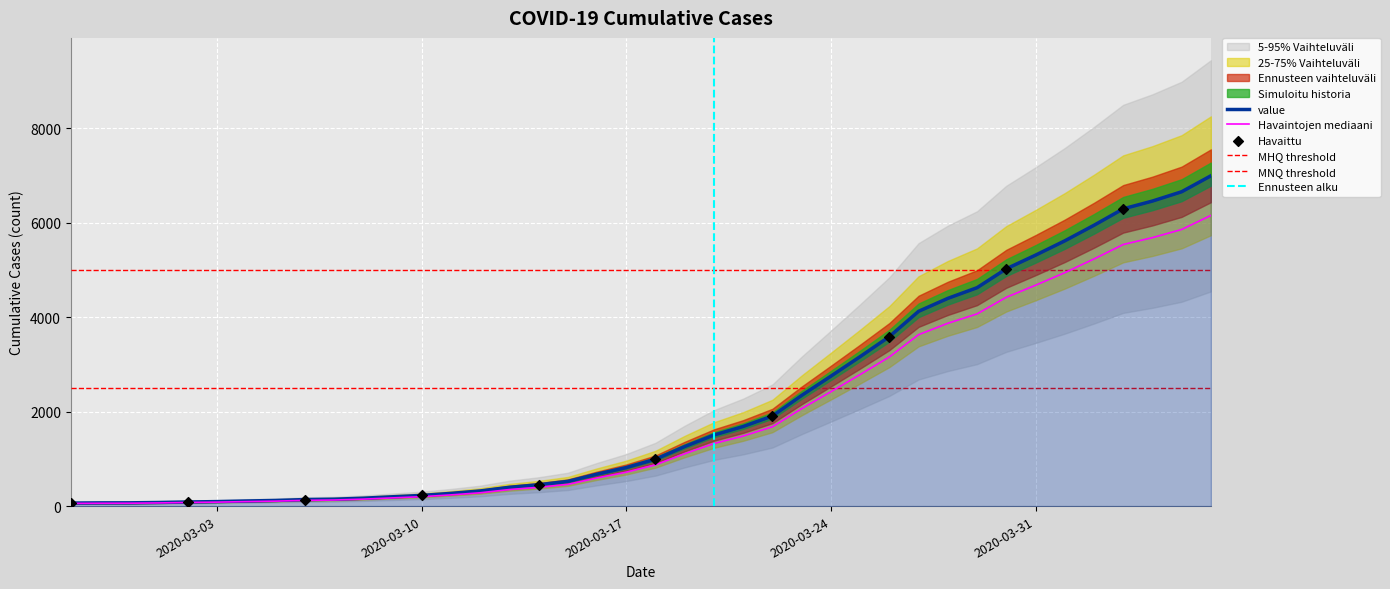

What is the change in value from 2020-03-29 to 2020-03-30?

+400